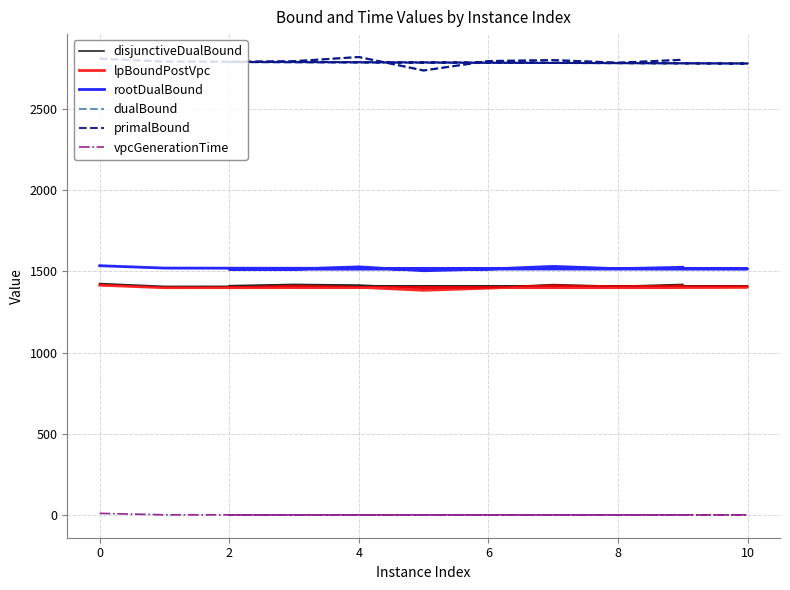

At 6, list the series in order from smallest to largest.

vpcGenerationTime, lpBoundPostVpc, disjunctiveDualBound, rootDualBound, dualBound, primalBound